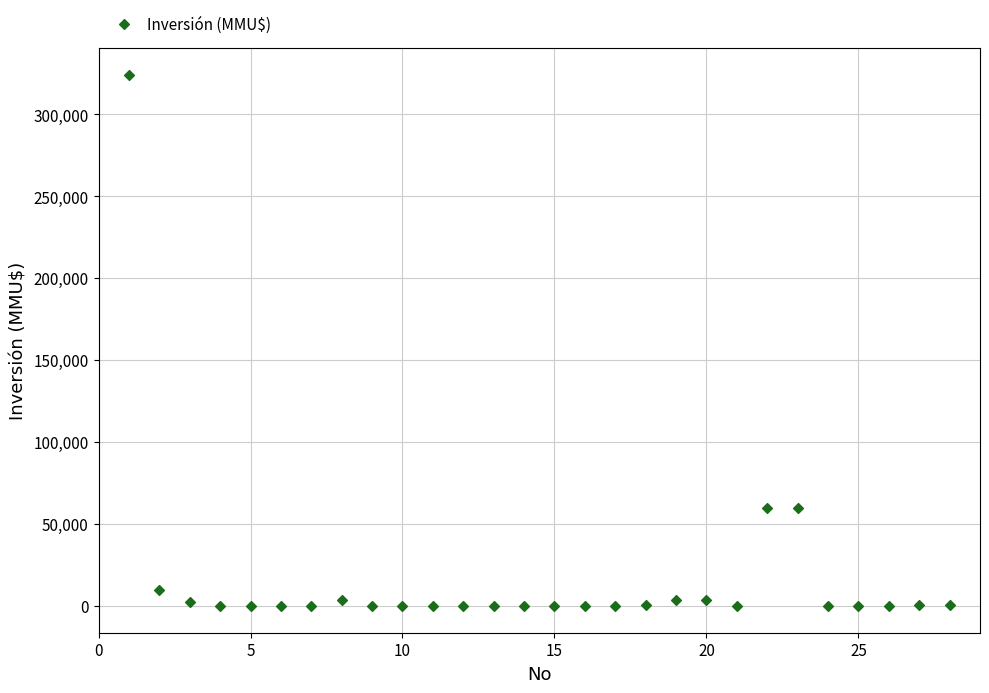

What is the range of Y values (max minus min)?

324020